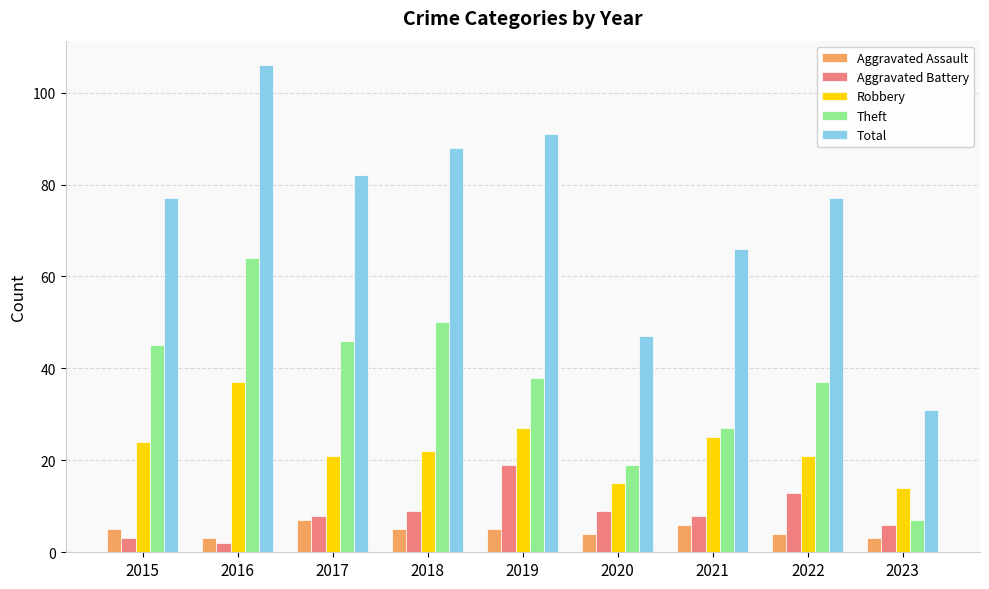

What value does the Aggravated Assault series have at 2021?

6